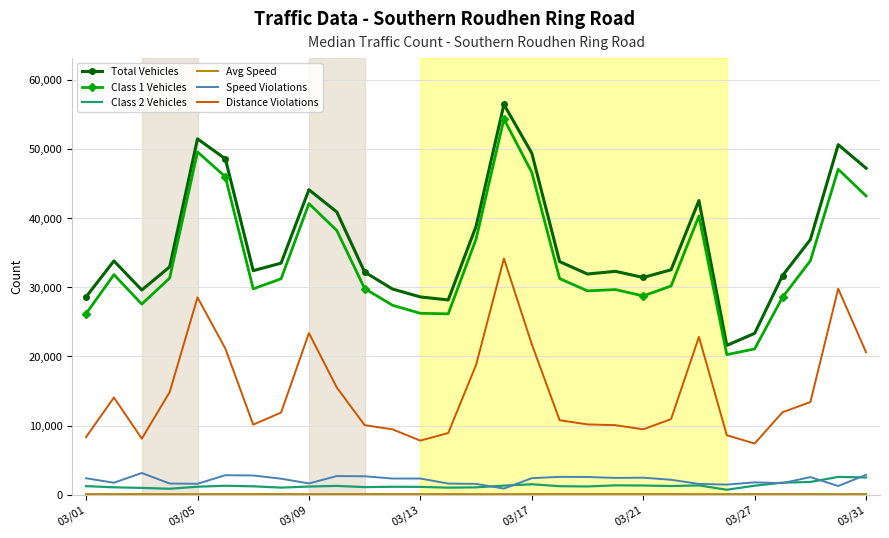

True or false: Class 2 Vehicles and Class 1 Vehicles intersect in this chart.

False